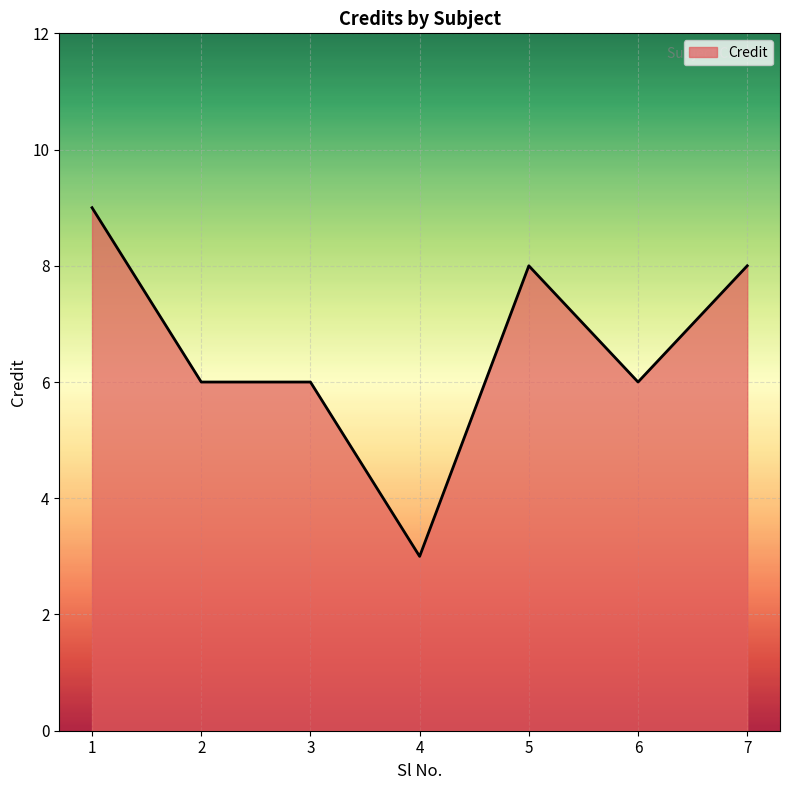

What is the approximate value at 2?

6